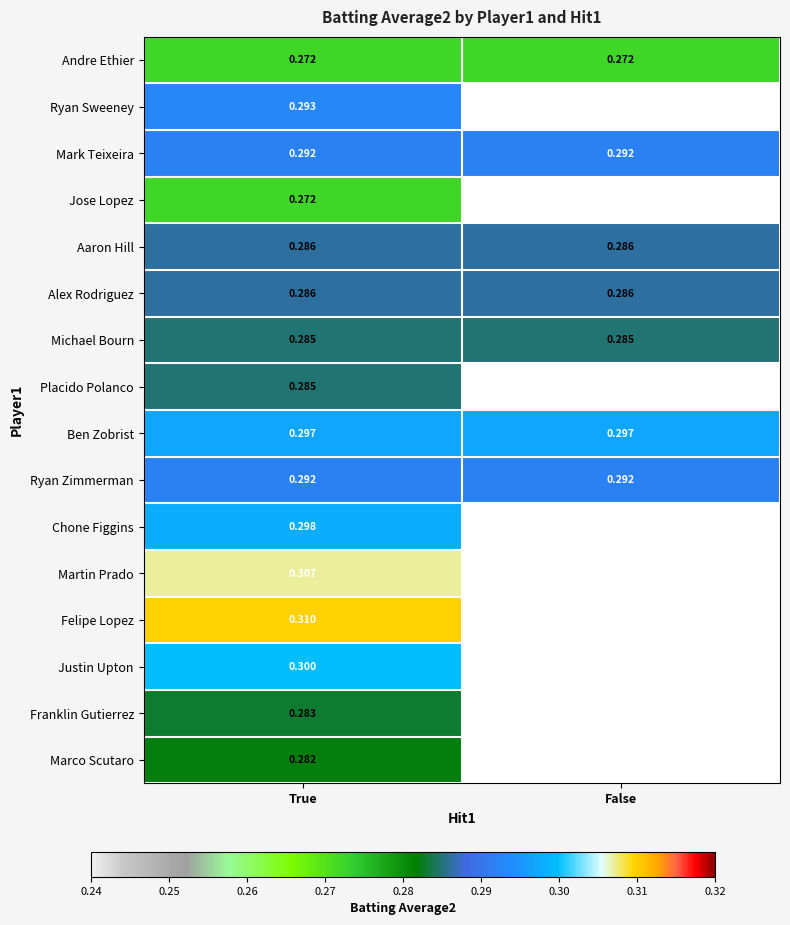

Is the value of Felipe Lopez at True greater than the value of Michael Bourn at False?

Yes